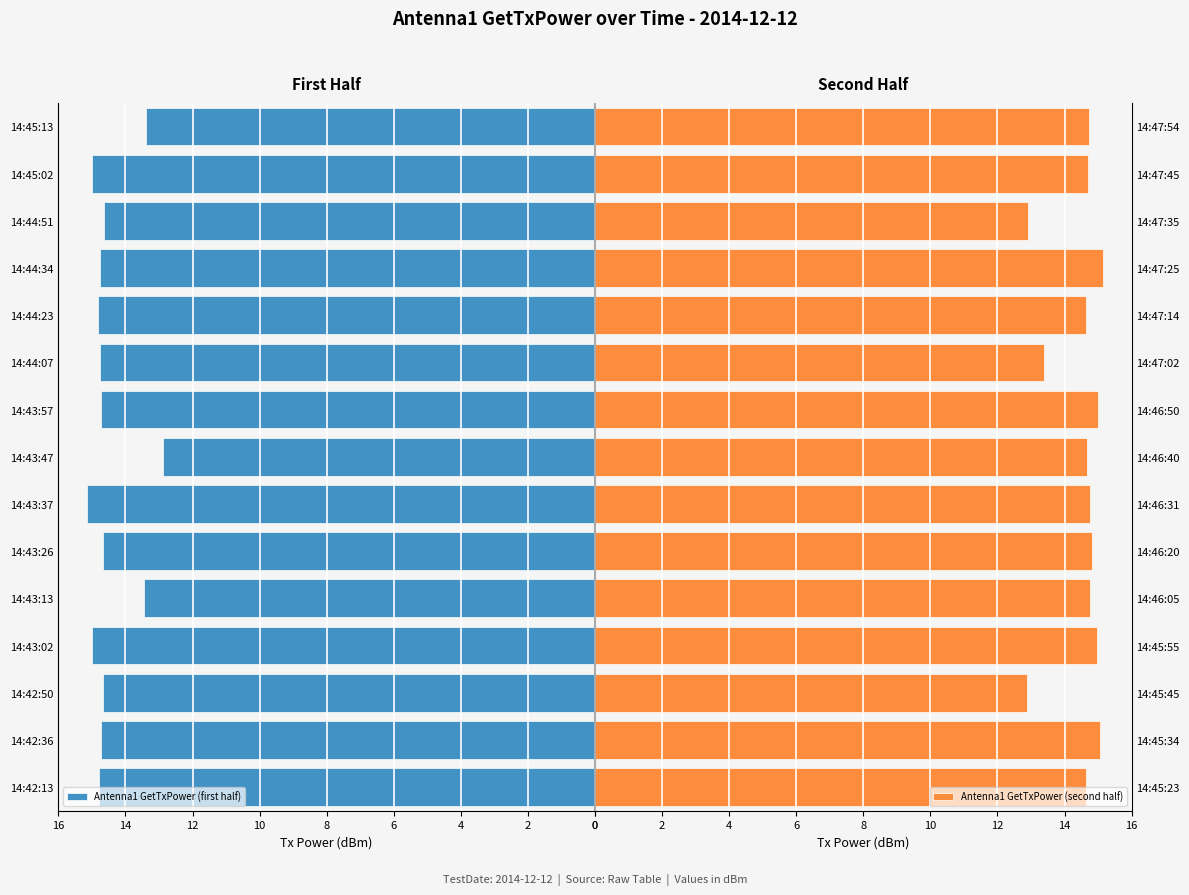

How many bars are there in total?

30